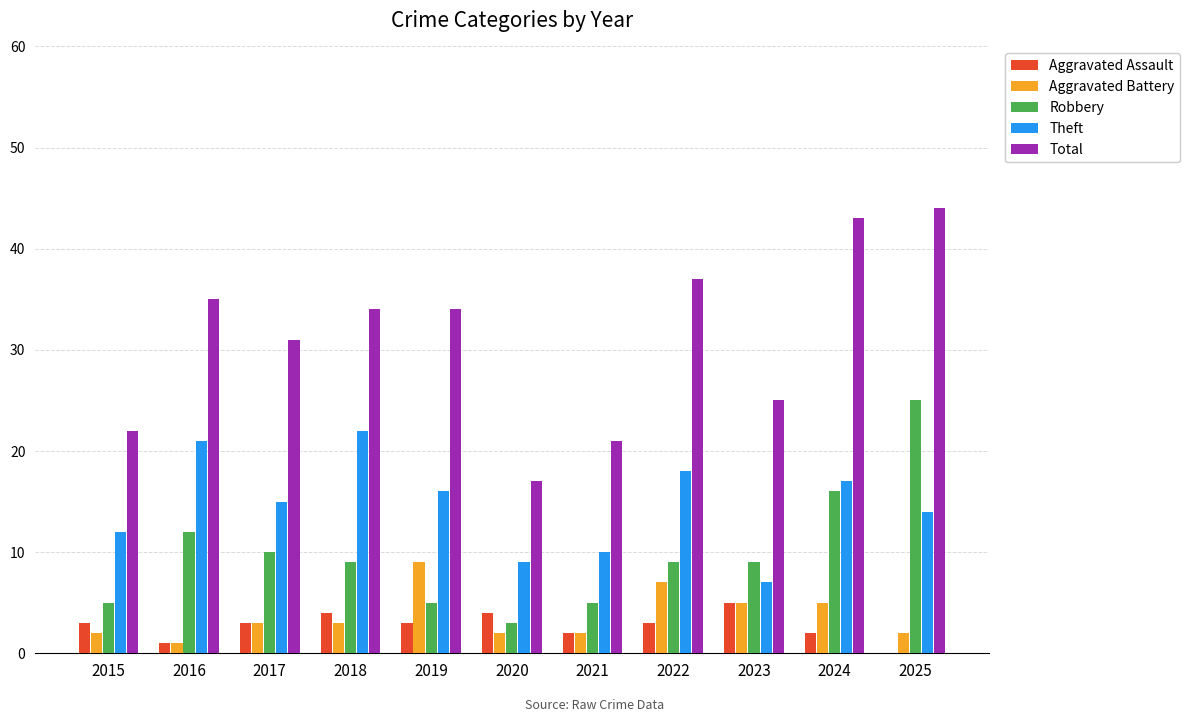

Is it true that Theft equals 21 at 2016?

True